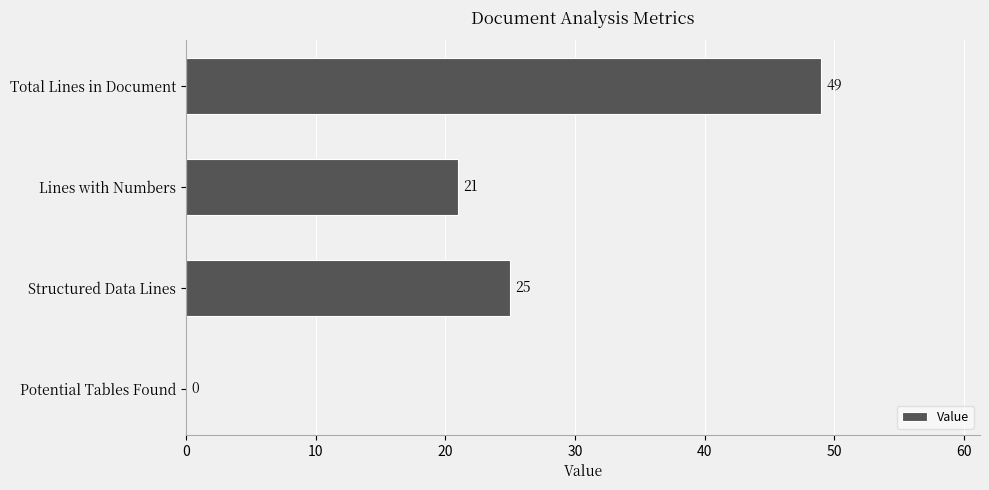

How many data points does each series have?

4